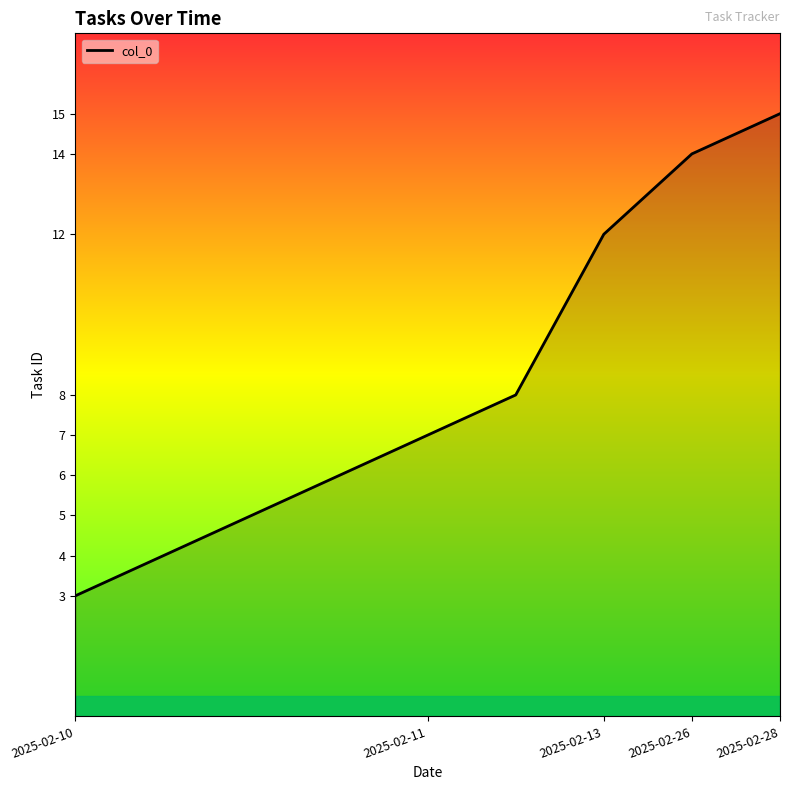

What is the difference between the maximum and minimum values?

12